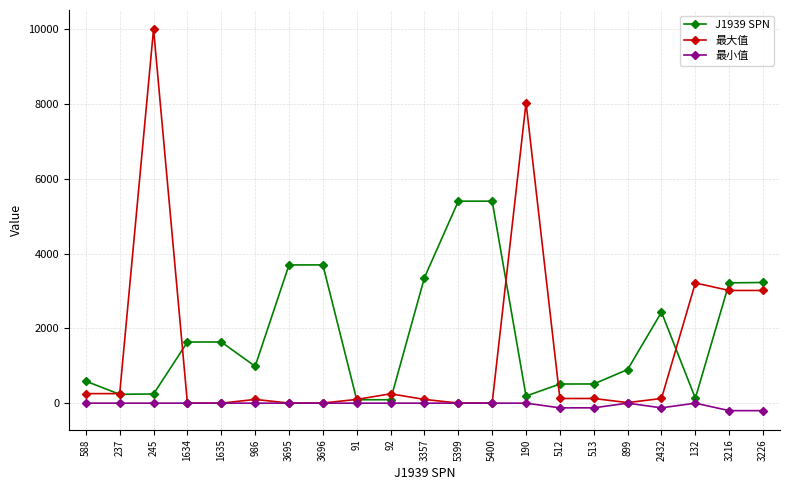

Where is the first local maximum for 最大值?

245